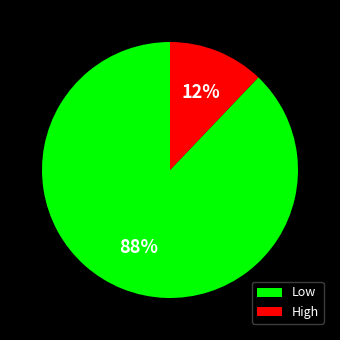

To the nearest percent, what is the difference between the Low and High slice percentages?

76%